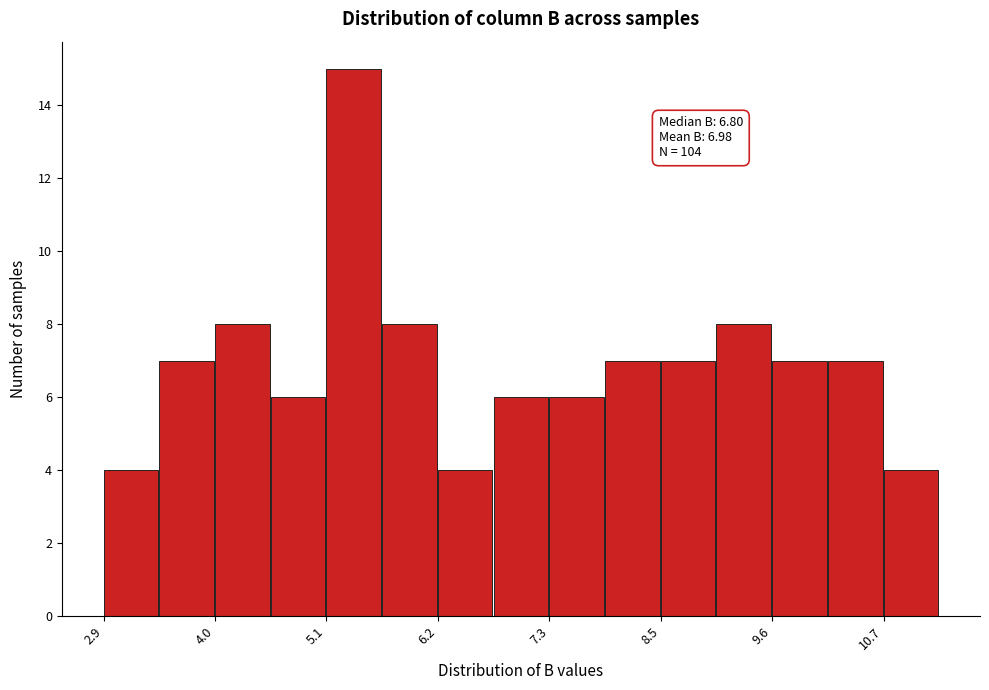

Around what value on the x-axis is the tallest bar? Give the approximate position of its centre, as read against the axis.

5.4